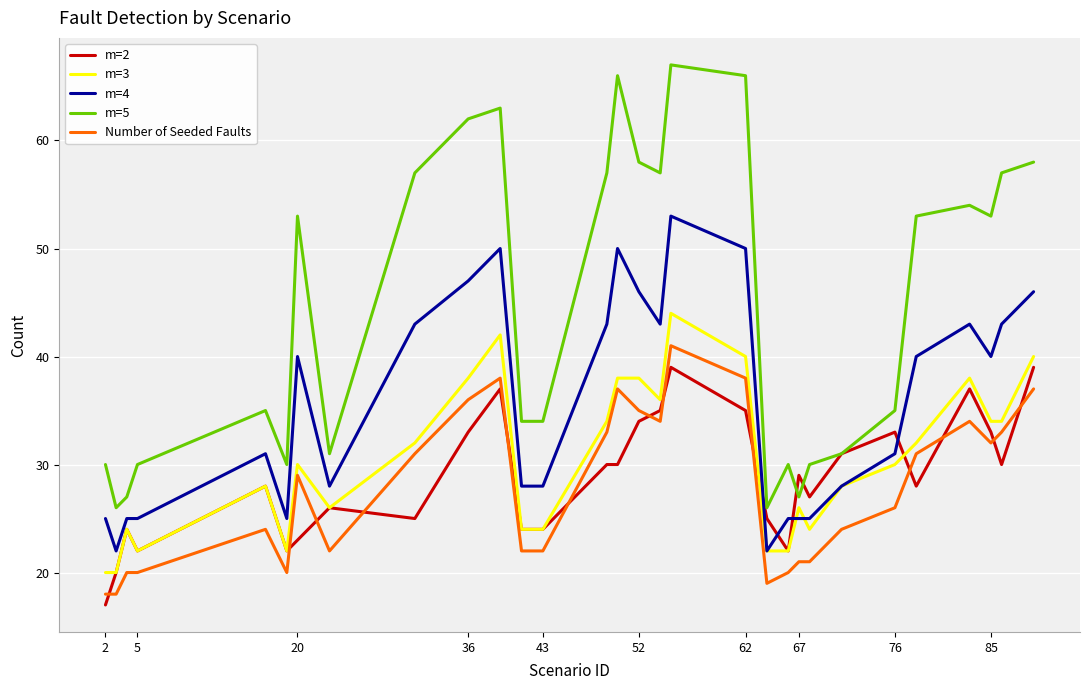

Which series has the largest total across all categories?

m=5